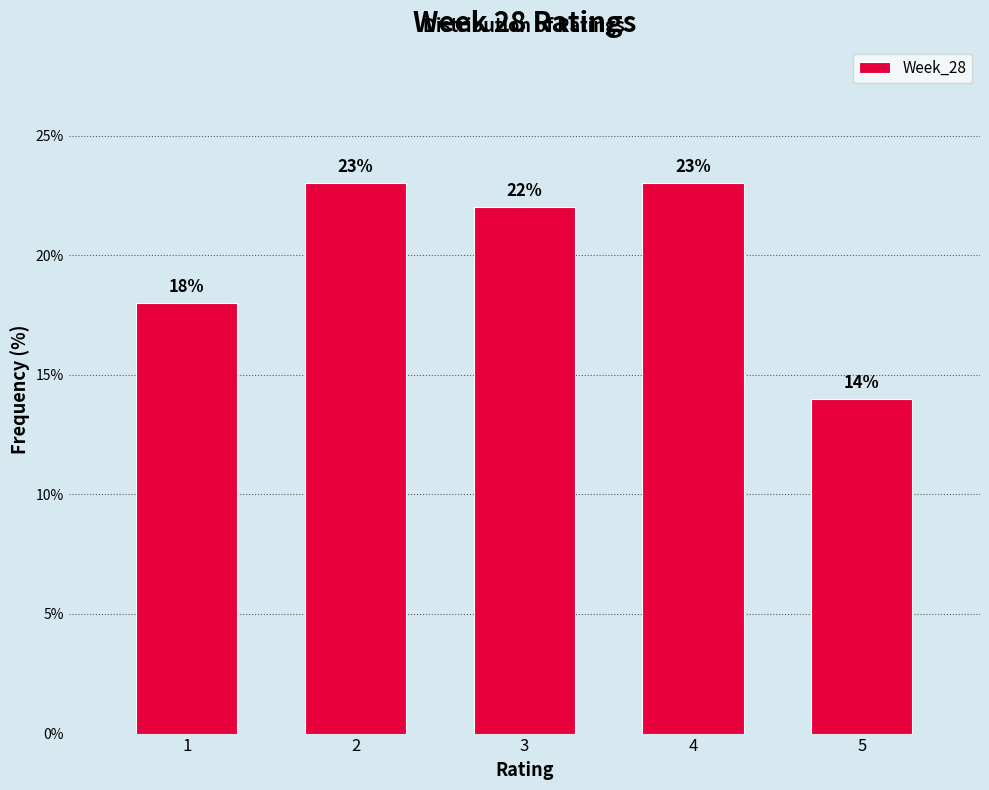

Reading left to right, what are all the values shown in this chart?

1=18.0	2=23.0	3=22.0	4=23.0	5=14.0